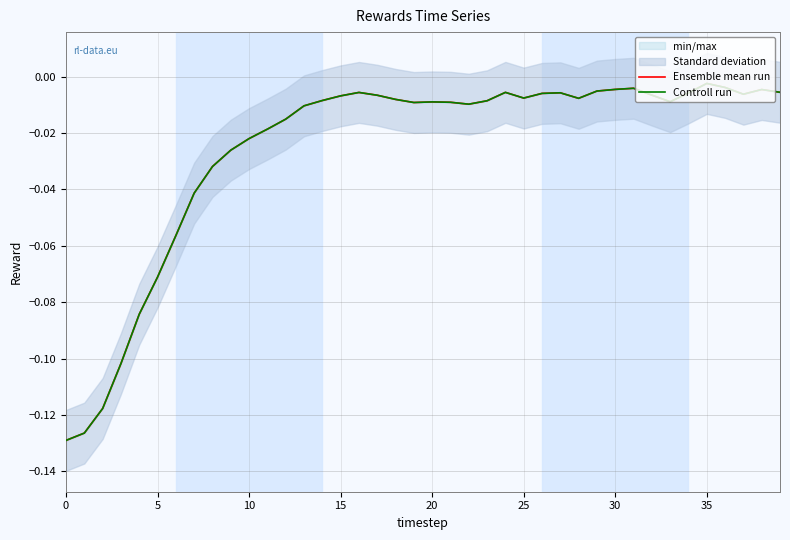

Count the number of categories in the chart.

40